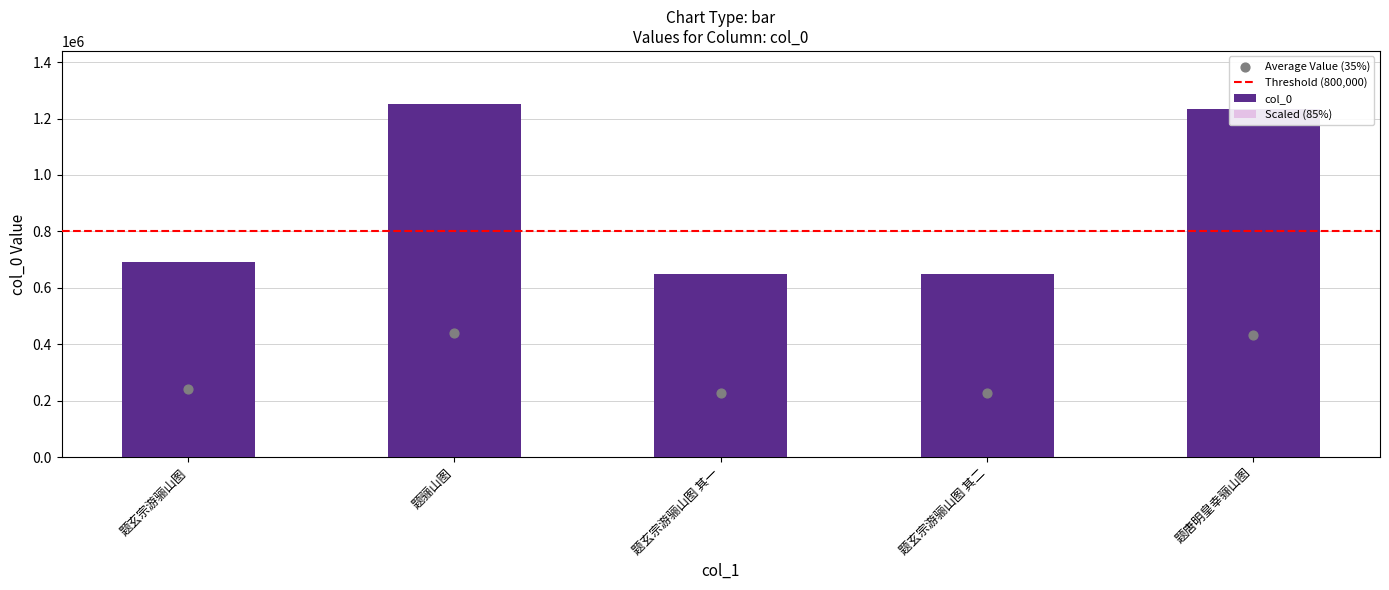

Between 题玄宗游骊山图 其二 and 题玄宗游骊山图, which is larger?

题玄宗游骊山图